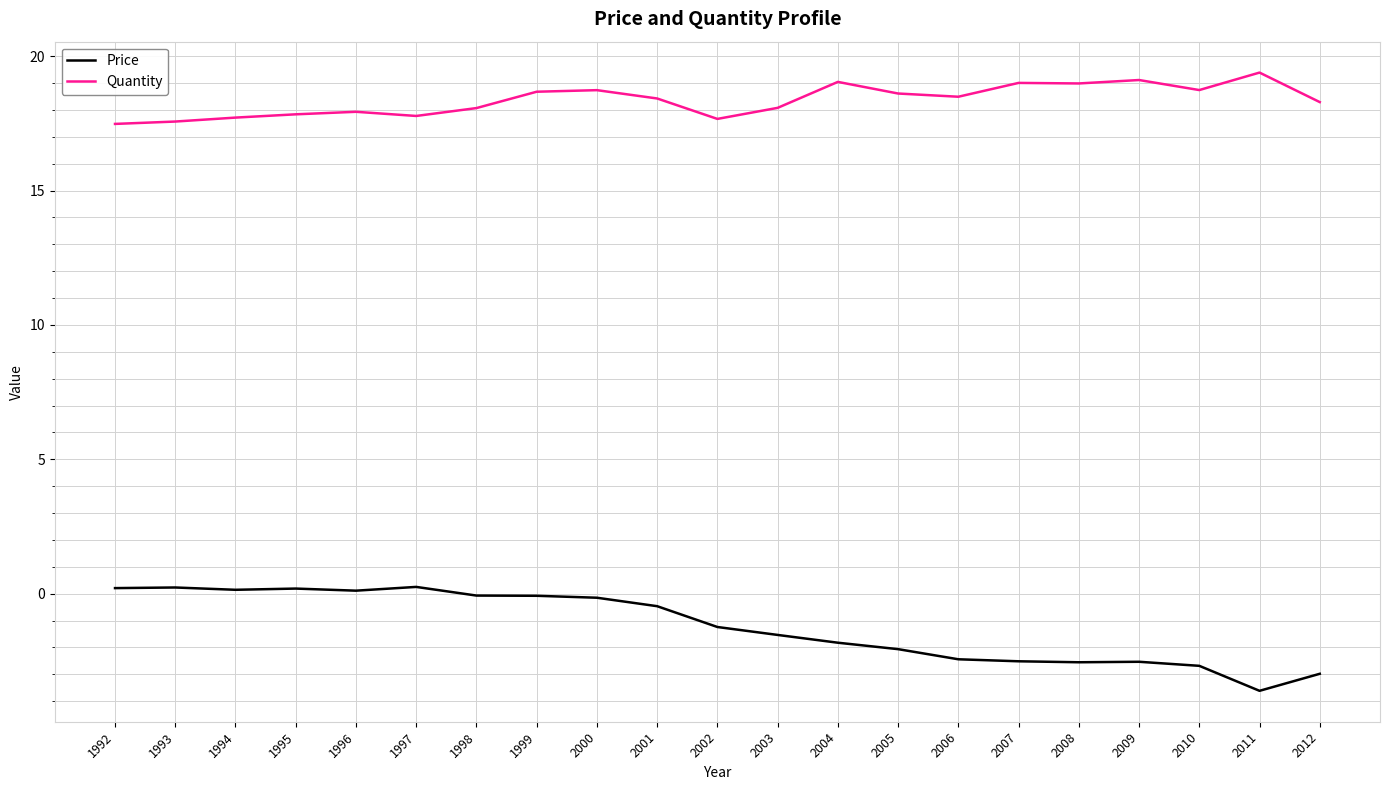

Which series changed the most between 2000 and 2002?

Price